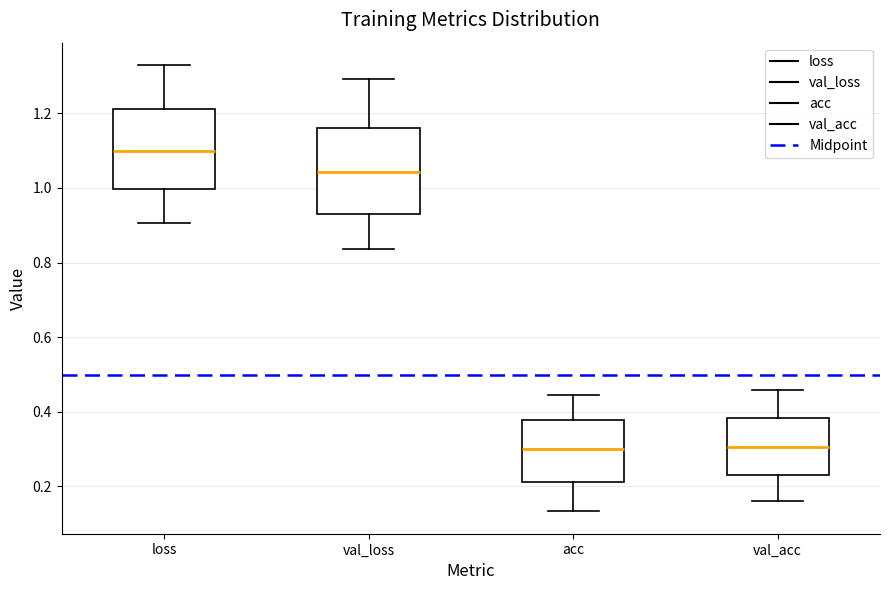

Which box has the highest median line?

loss